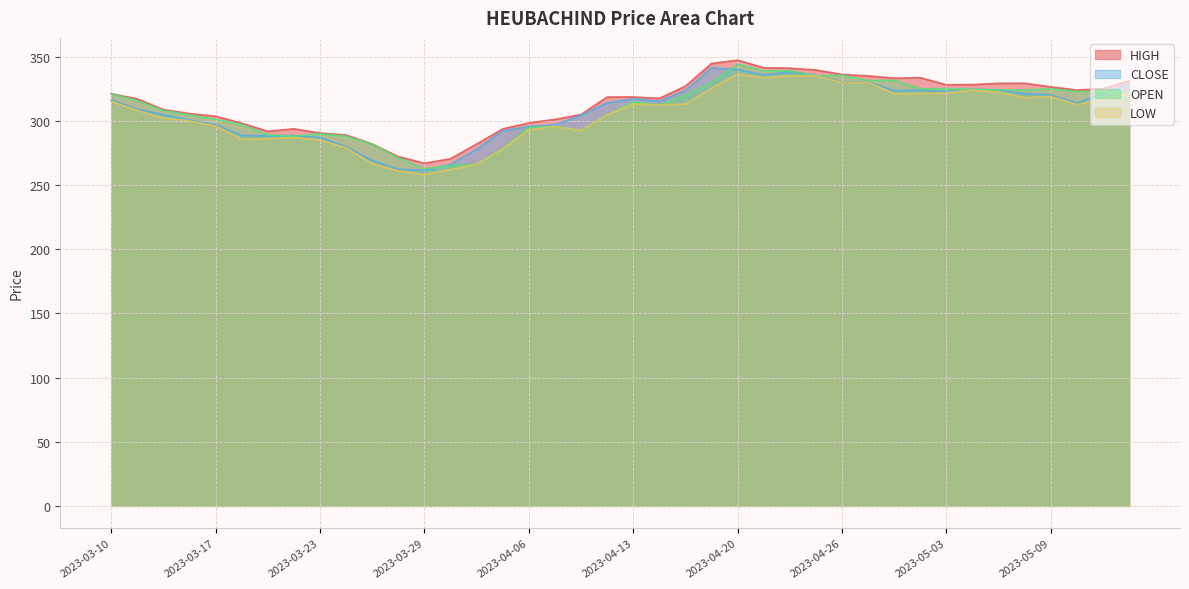

Between 2023-03-31 and 2023-04-11, which series saw the biggest shift?

CLOSE